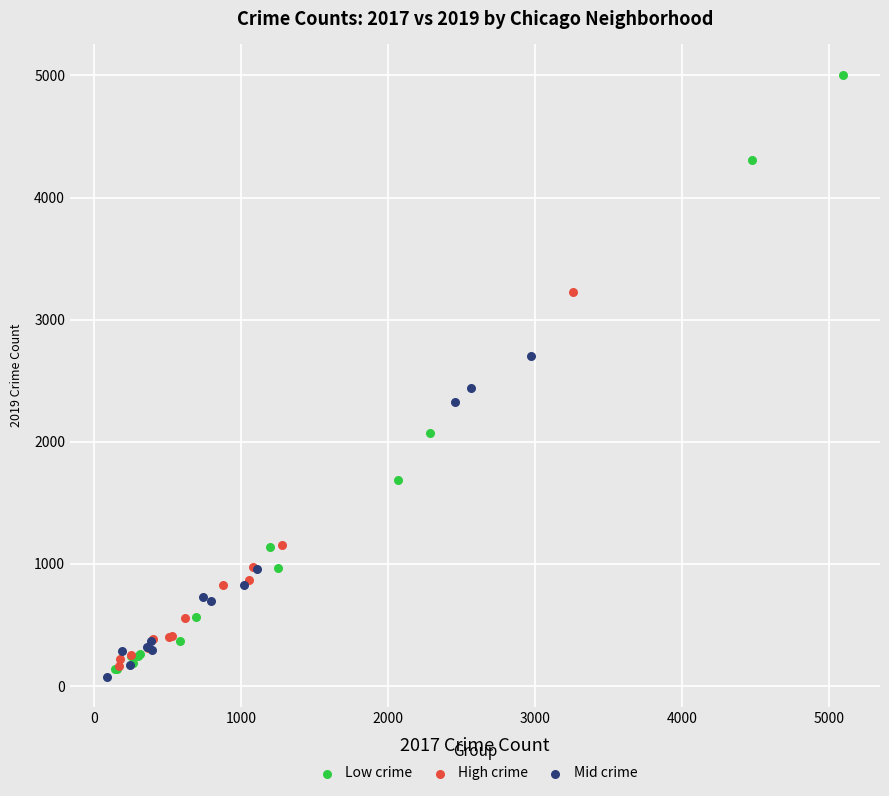

Which series contains the highest Y value?

Low crime